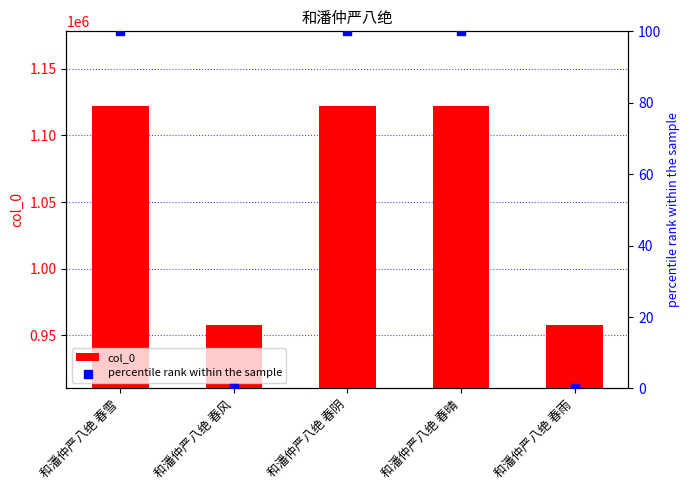

What is the total value across all series at 和潘仲严八绝 春晴?

1122123.0